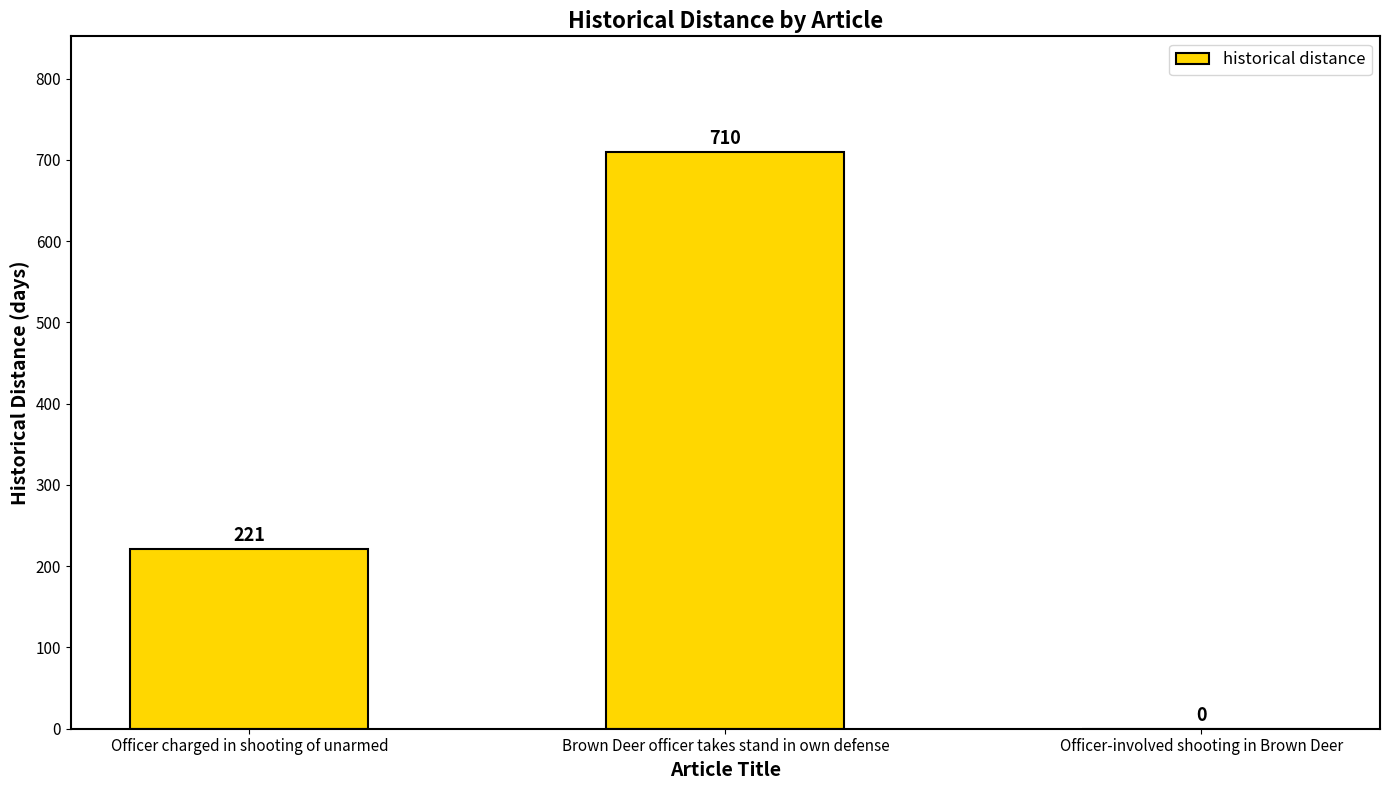

Between Brown Deer officer takes stand in own defense and Officer charged in shooting of unarmed, which is larger?

Brown Deer officer takes stand in own defense